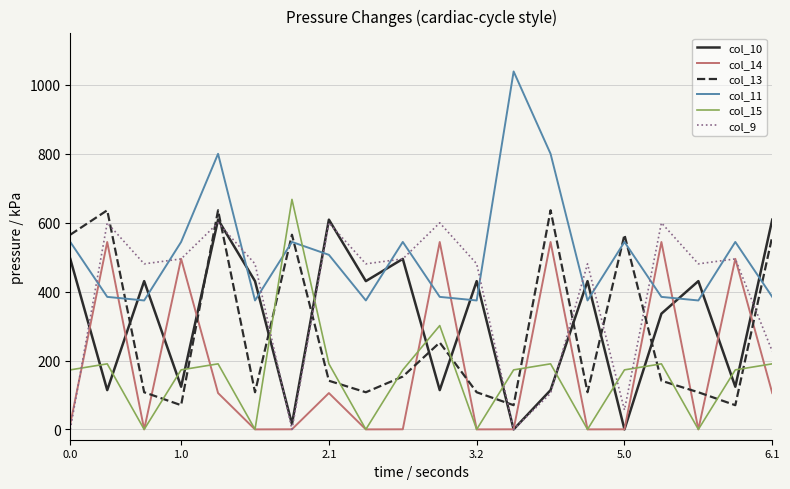

What is the highest value of the col_13 series?

636.2